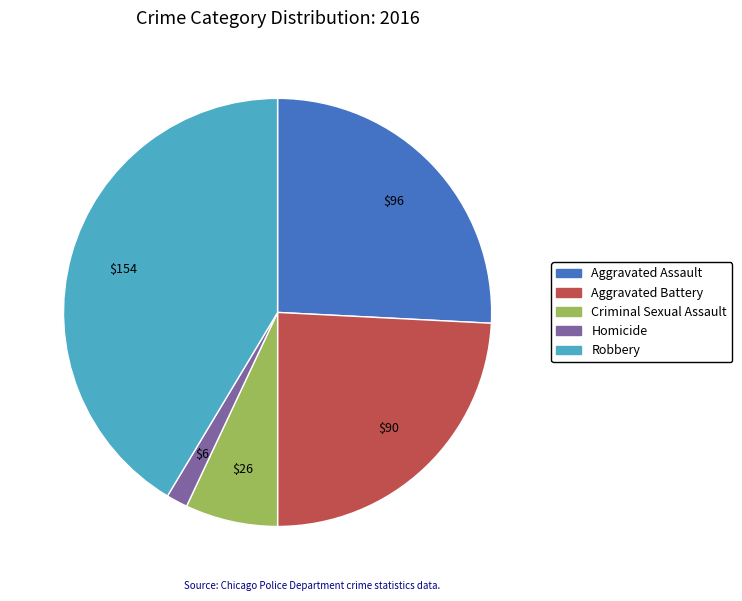

Is the sum of Robbery and Aggravated Battery greater than half?

Yes